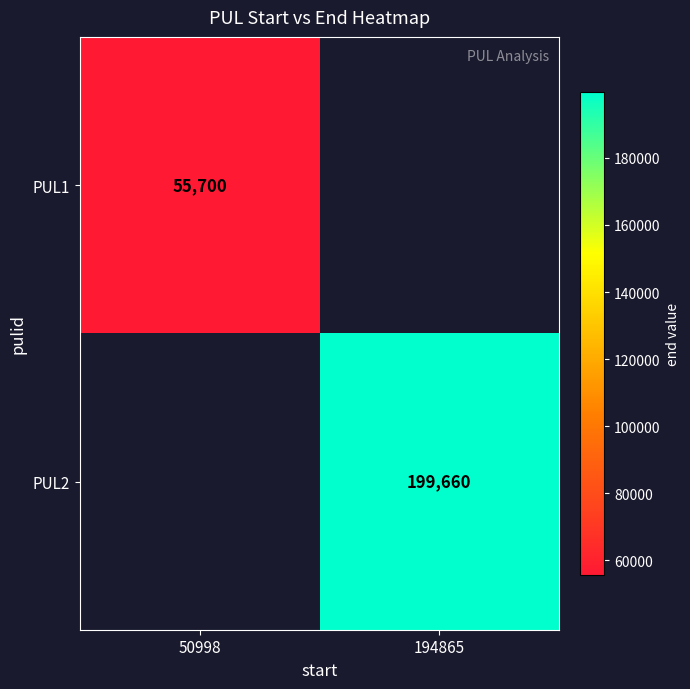

The value of PUL1 at 50998 is 28506.7. True or false?

False